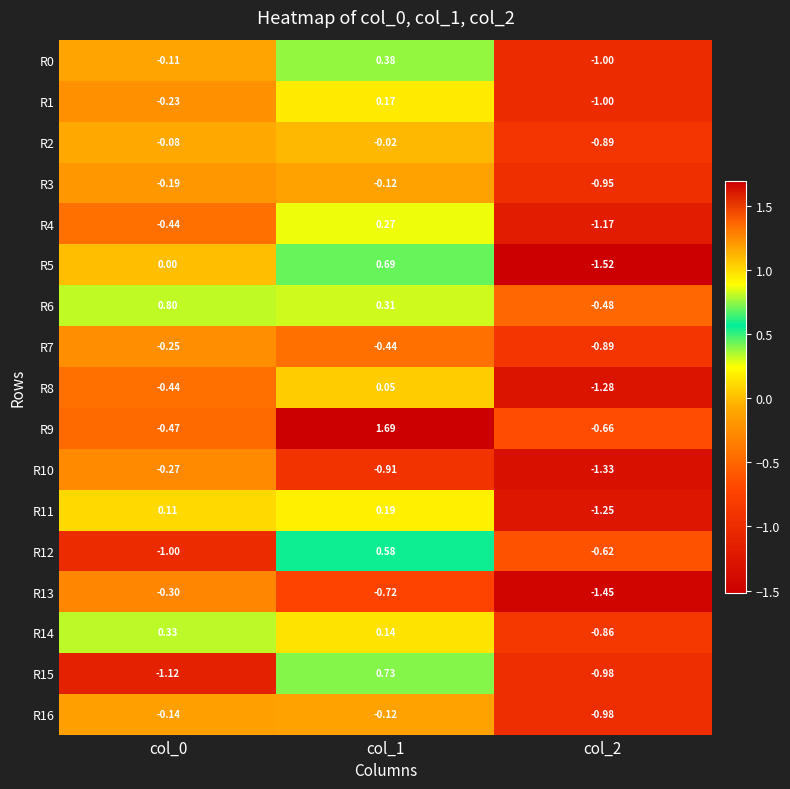

Is the value of R3 at col_0 greater than the value of R12 at col_0?

Yes